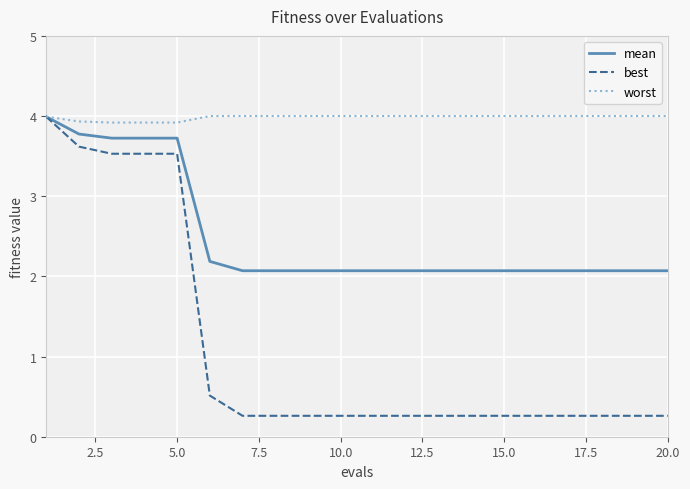

Rank the series by their average value, from lowest to highest.

best, mean, worst